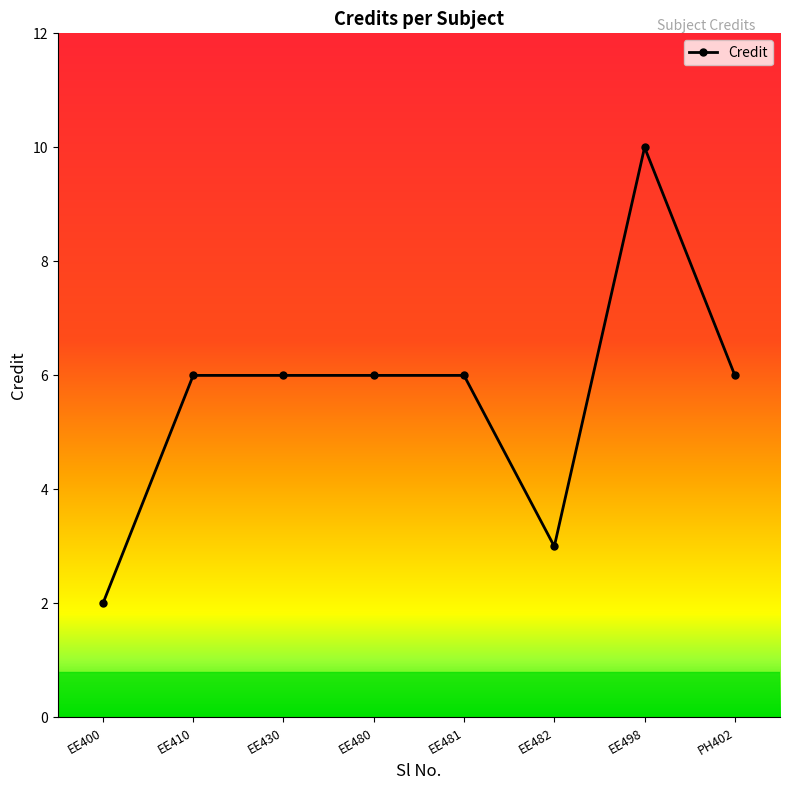

Does the chart have visible grid lines?

No